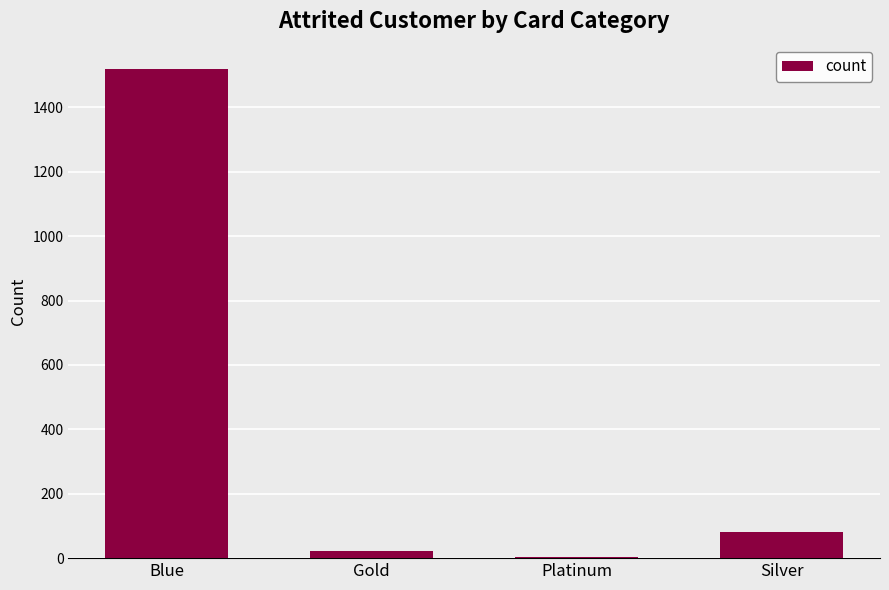

The value at Gold is 21. True or false?

True